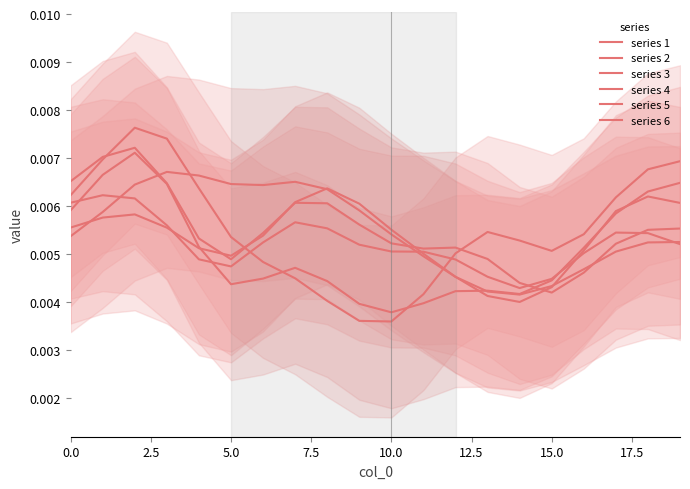

True or false: series 5 and series 2 intersect in this chart.

True